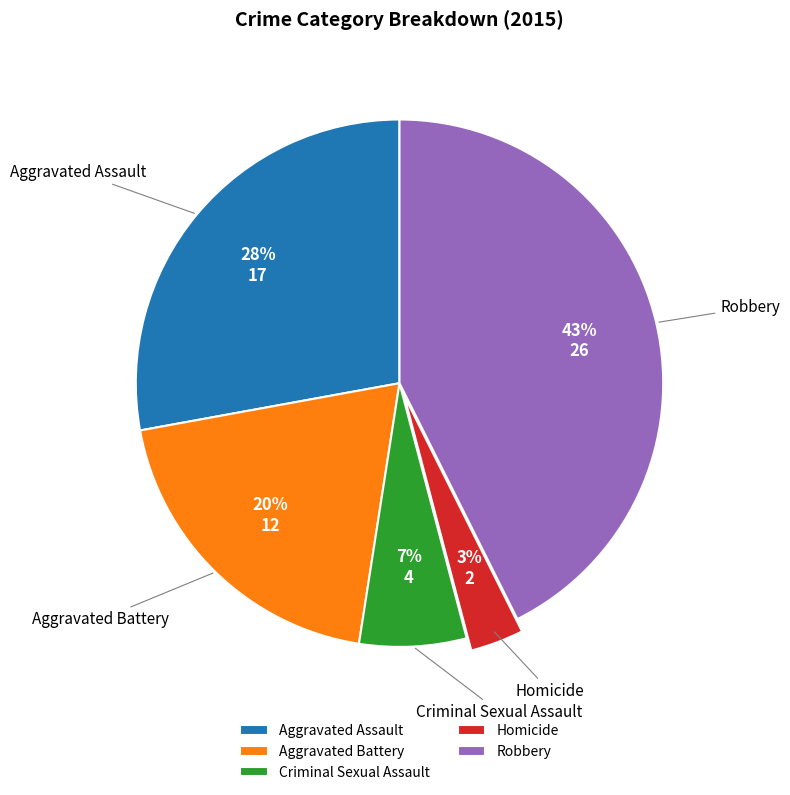

True or false: Homicide accounts for 17% of the total.

False